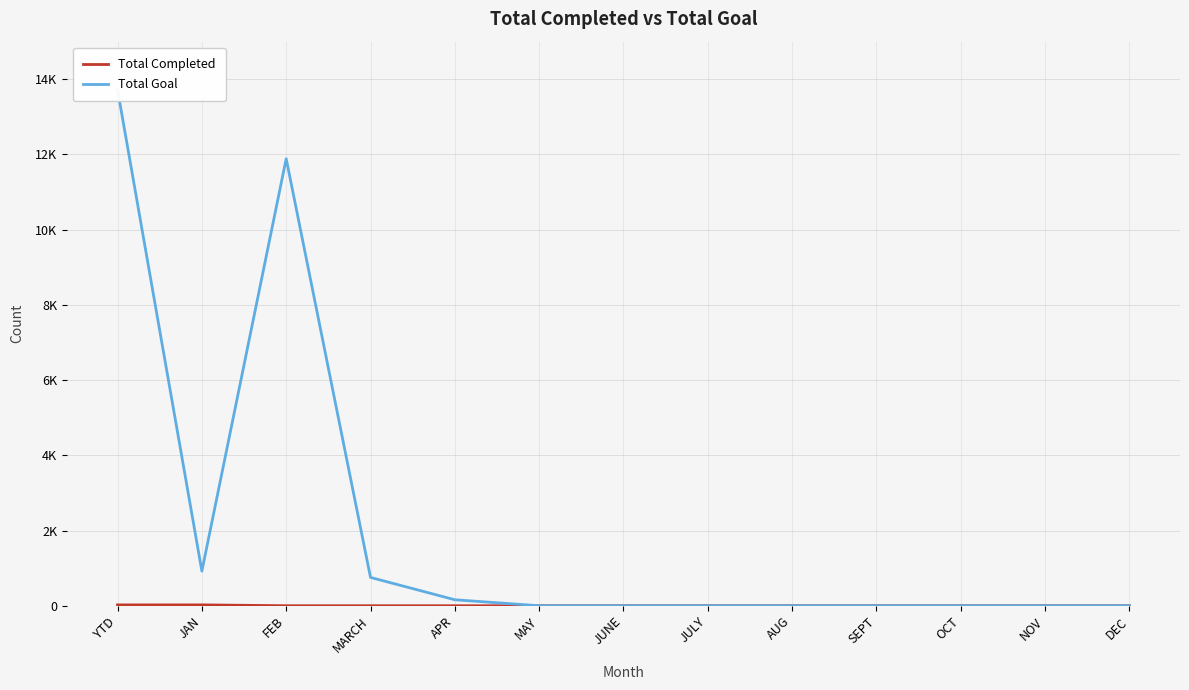

Between JAN and MARCH, which series saw the biggest shift?

Total Goal